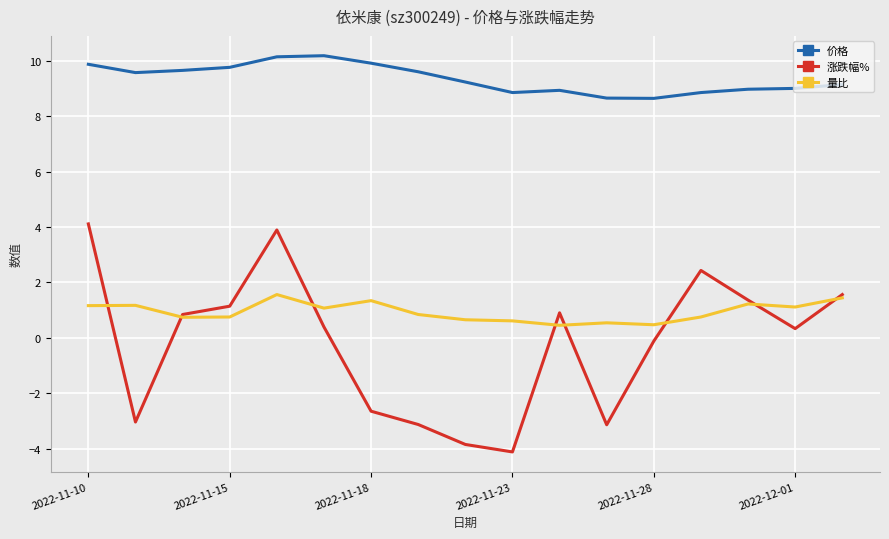

What is the lowest value of the 价格 series?

8.6